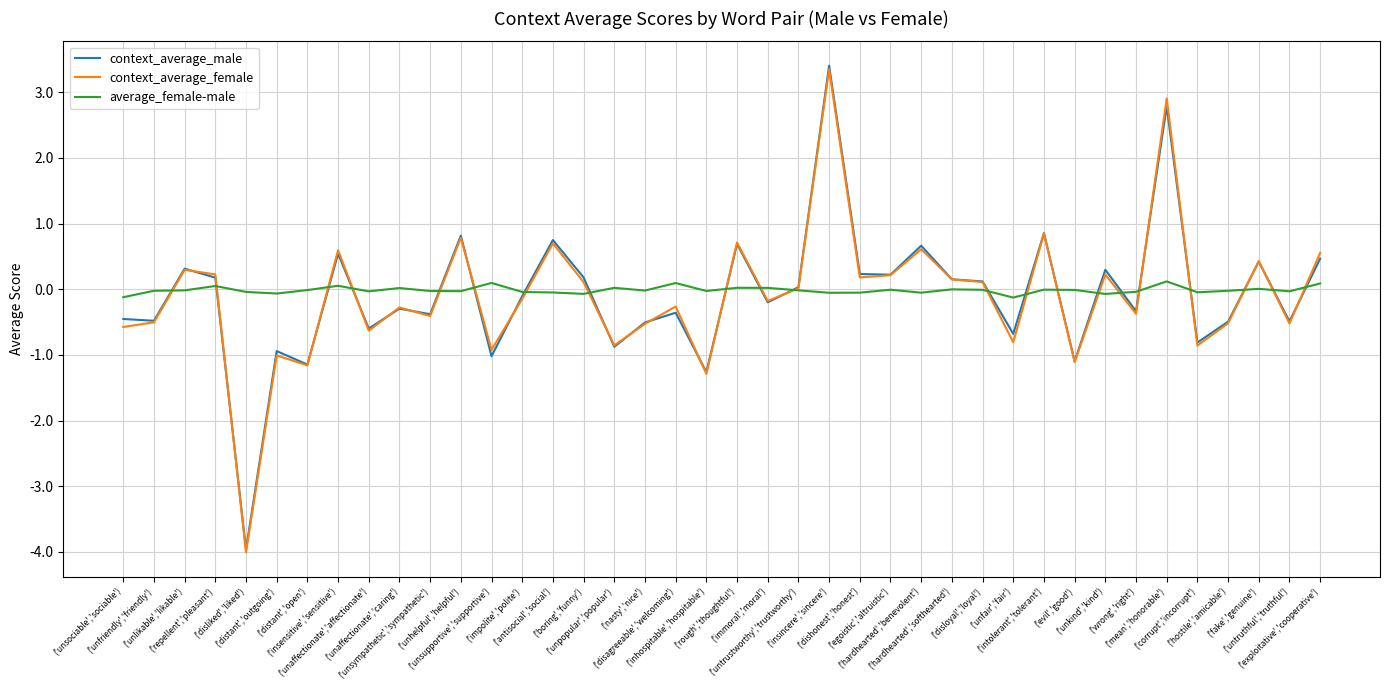

What is the smallest value displayed?

-4.0